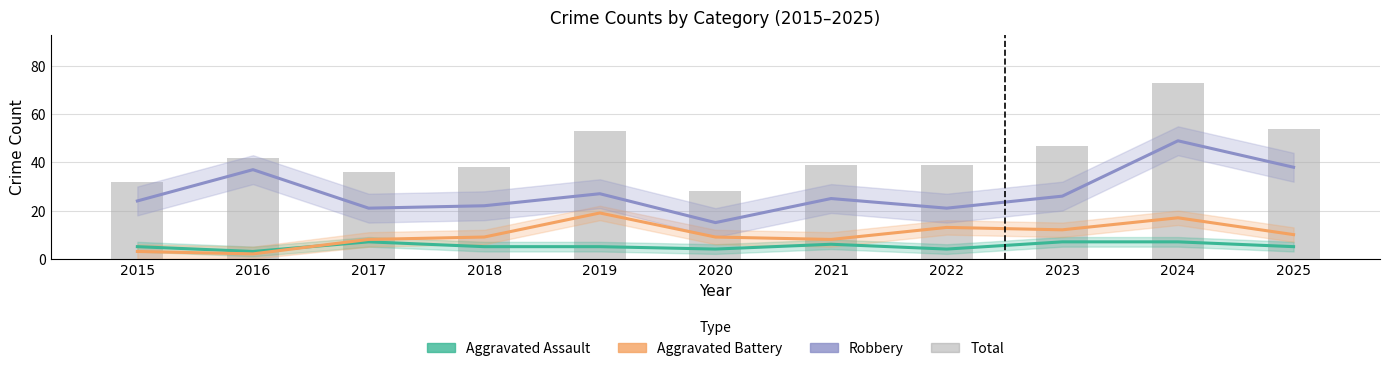

Reading right to left, list all the values displayed in this chart.

Aggravated Assault: 2025=5	2024=7	2023=7	2022=4	2021=6	2020=4	2019=5	2018=5	2017=7	2016=3	2015=5
Aggravated Battery: 2025=10	2024=17	2023=12	2022=13	2021=8	2020=9	2019=19	2018=9	2017=8	2016=2	2015=3
Robbery: 2025=38	2024=49	2023=26	2022=21	2021=25	2020=15	2019=27	2018=22	2017=21	2016=37	2015=24
Total: 2025=54	2024=73	2023=47	2022=39	2021=39	2020=28	2019=53	2018=38	2017=36	2016=42	2015=32